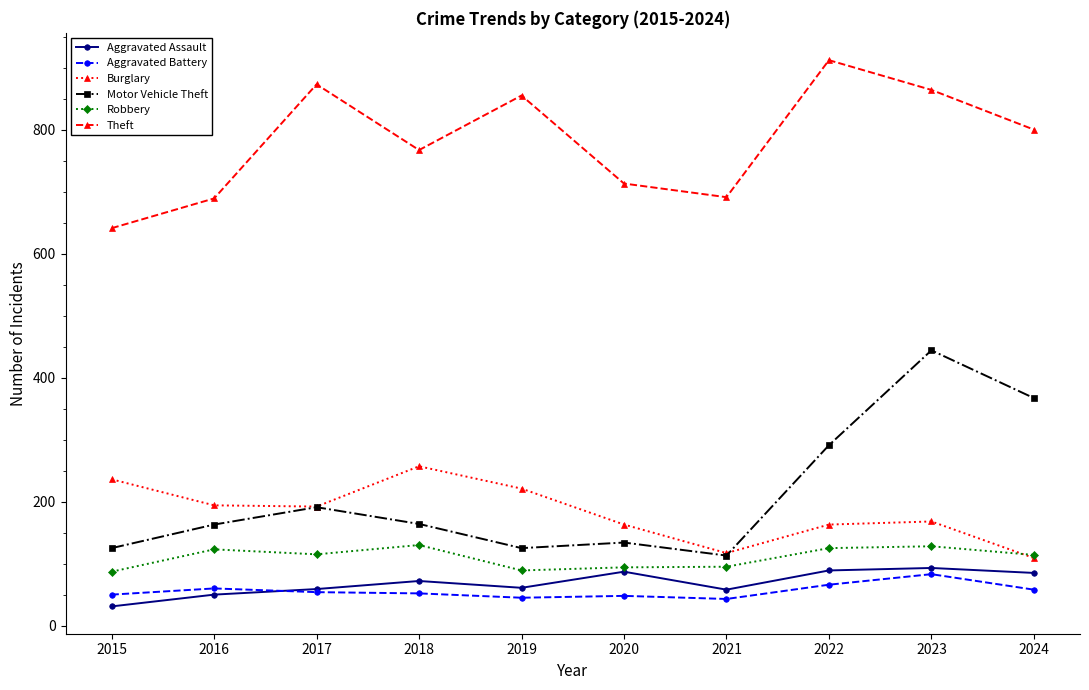

Which series has the largest range (max minus min)?

Motor Vehicle Theft